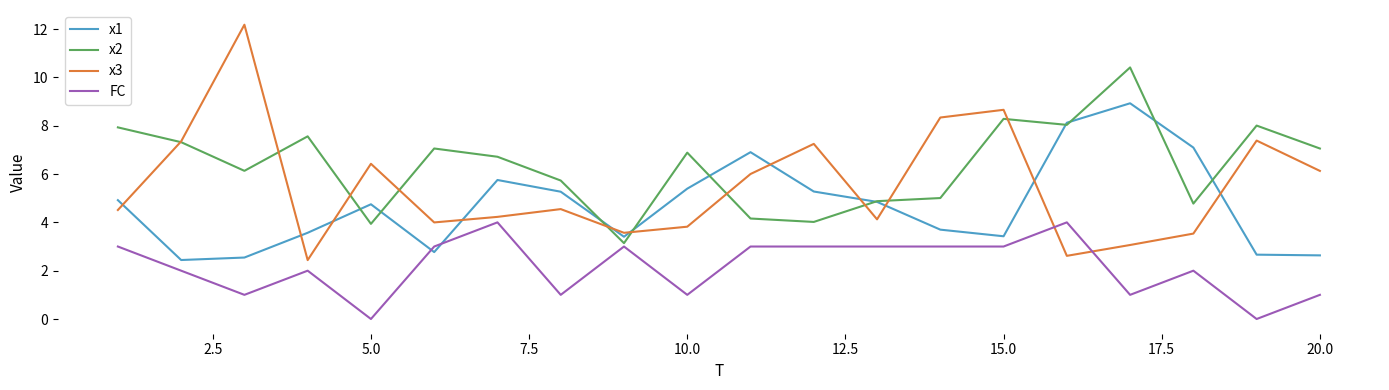

What is the difference between the second highest and minimum values in the FC series?

4.0